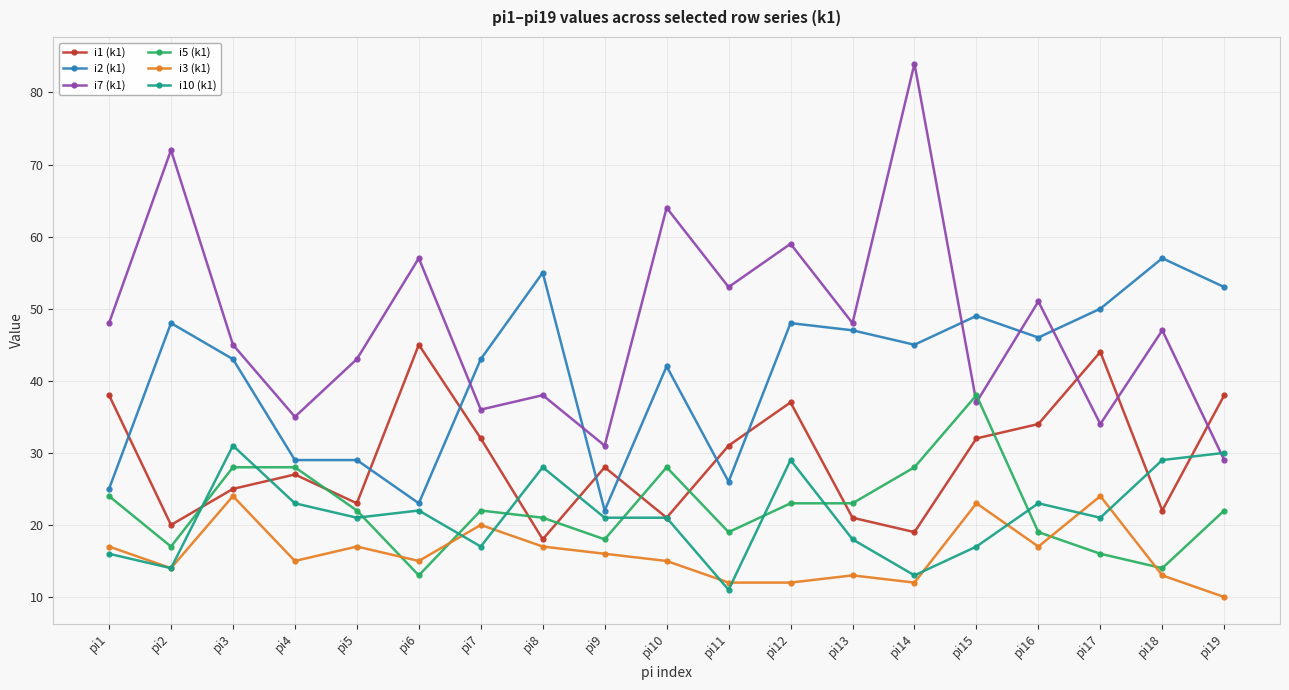

True or false: i2 (k1) and i5 (k1) intersect in this chart.

False